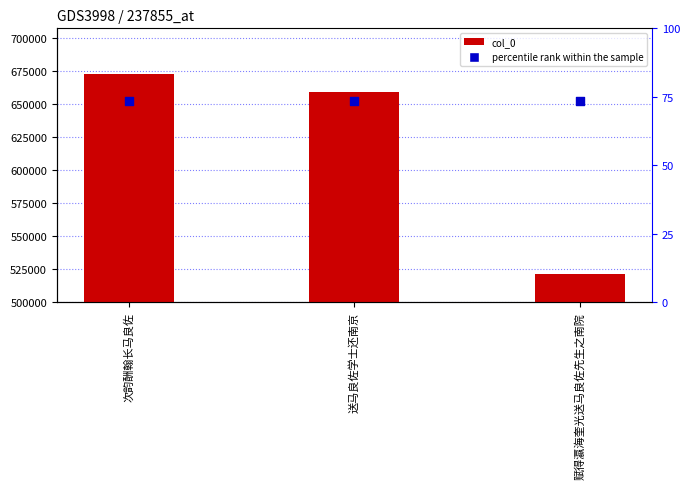

Between 次韵酬翰长马良佐 and 赋得瀛海奎光送马良佐先生之南院, which is larger?

次韵酬翰长马良佐